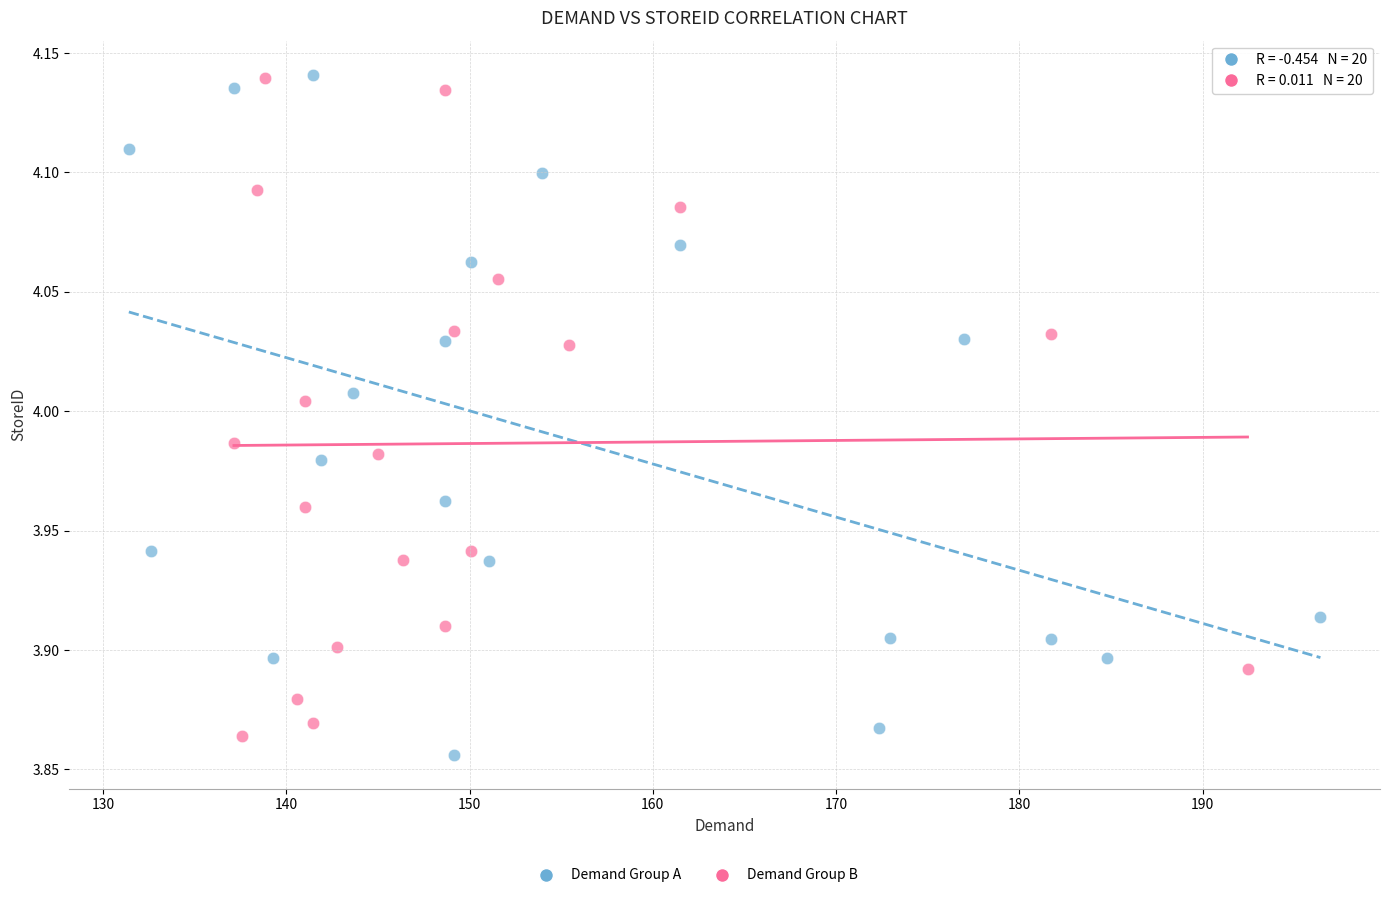

Which series reaches the minimum Y coordinate?

Demand Group A